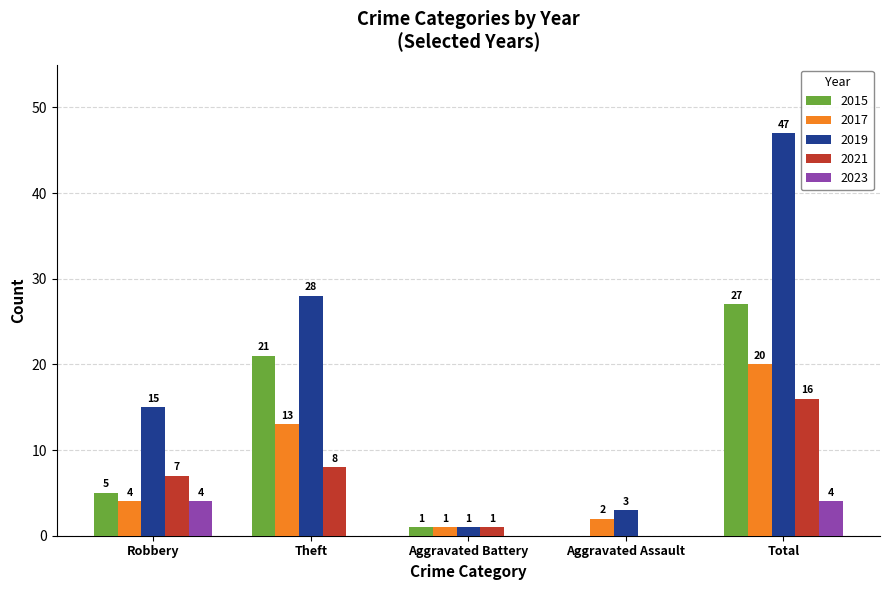

Which category has the highest value in the 2015 series?

Total